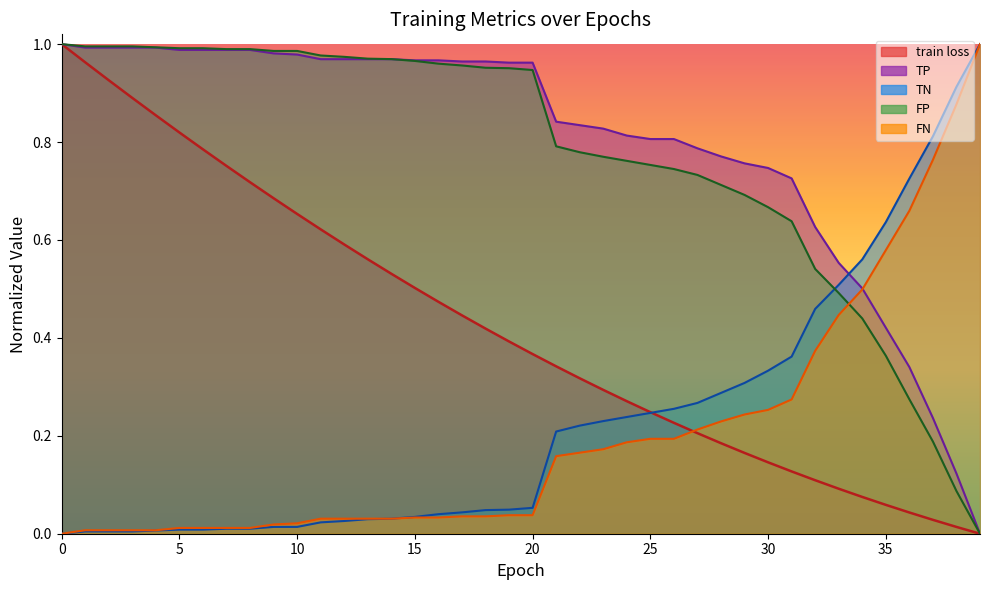

Read the FN value at 34.

0.5